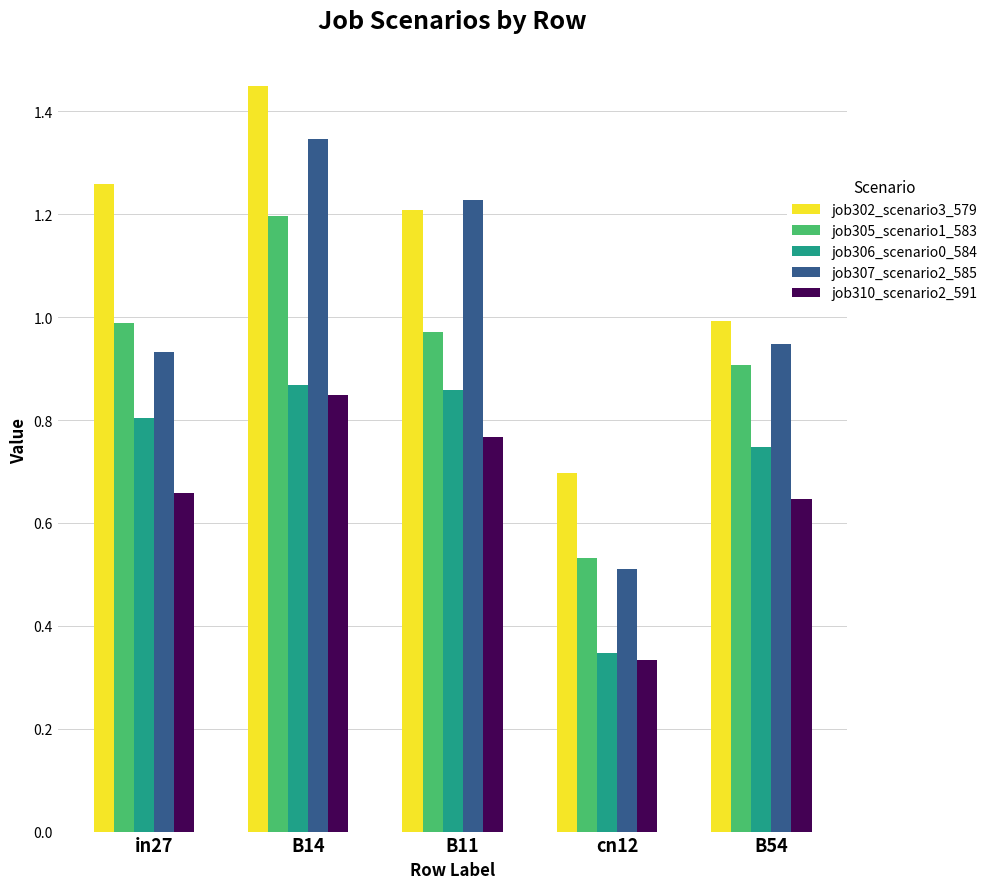

Between B14 and B54, which series saw the biggest shift?

job302_scenario3_579